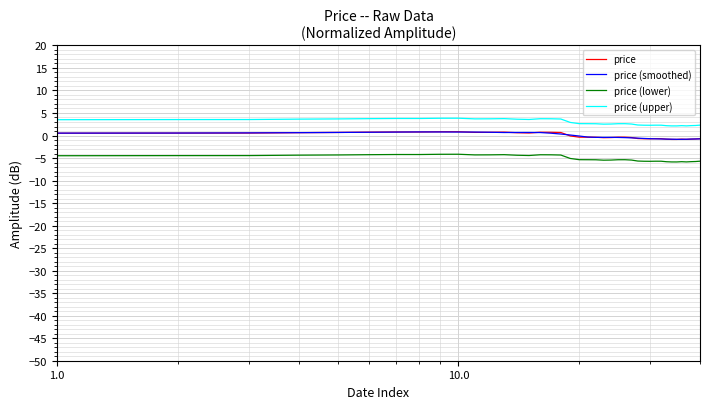

True or false: price and price (upper) cross at least once.

False